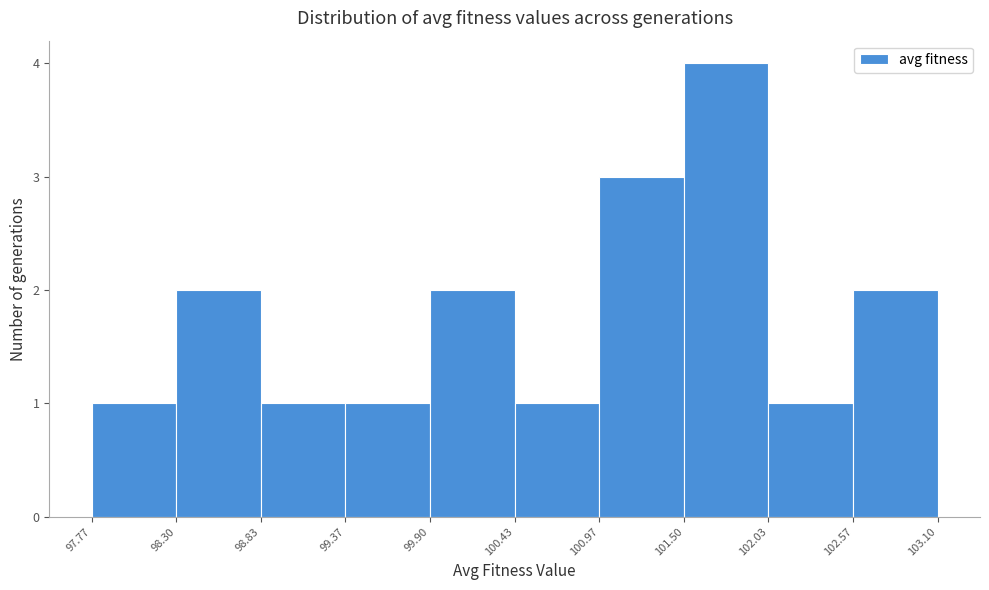

What is the height of the bar covering 97.77 to 98.30 on the x-axis? The values are not printed on the chart, so give them approximately, as read against the axis.

1